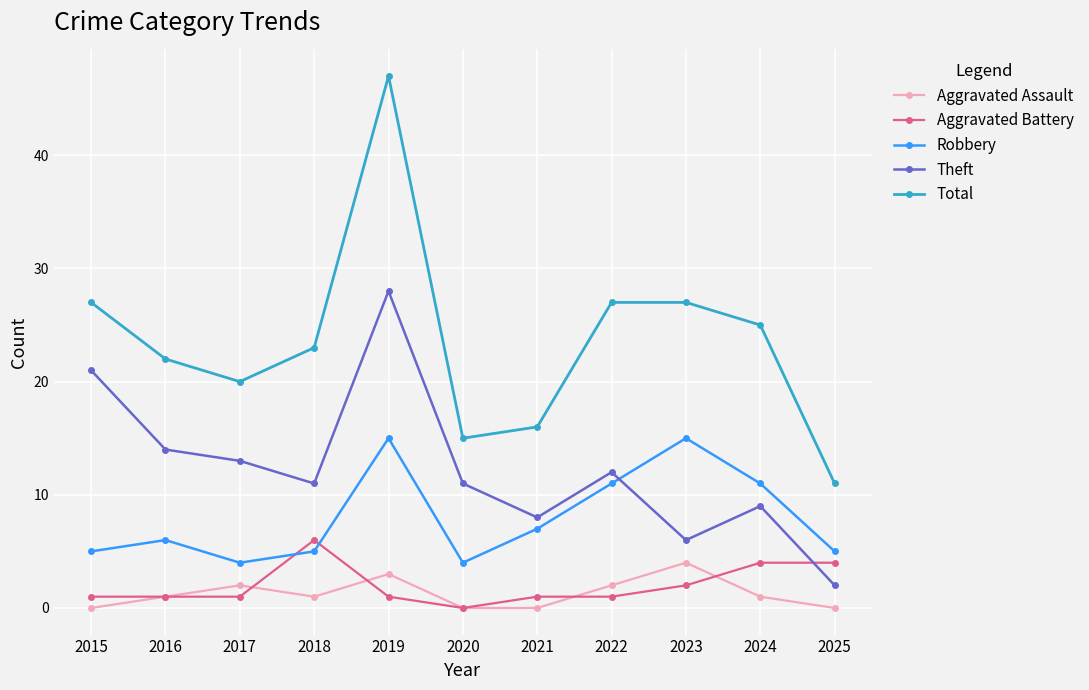

True or false: Theft has more than 0 interior local peaks.

True